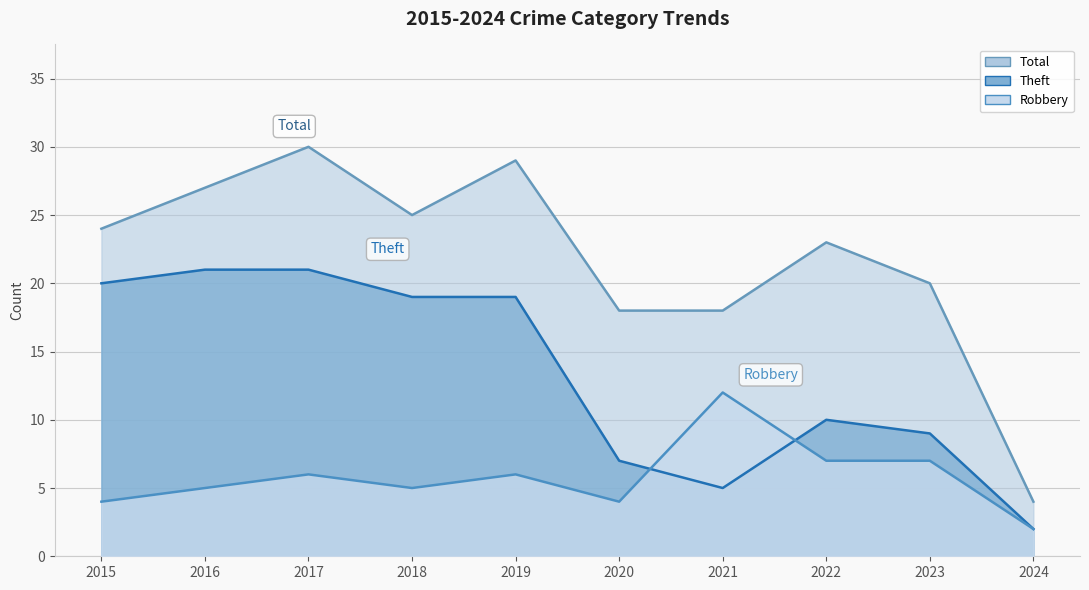

Is it true that Theft equals 19 at 2019?

True